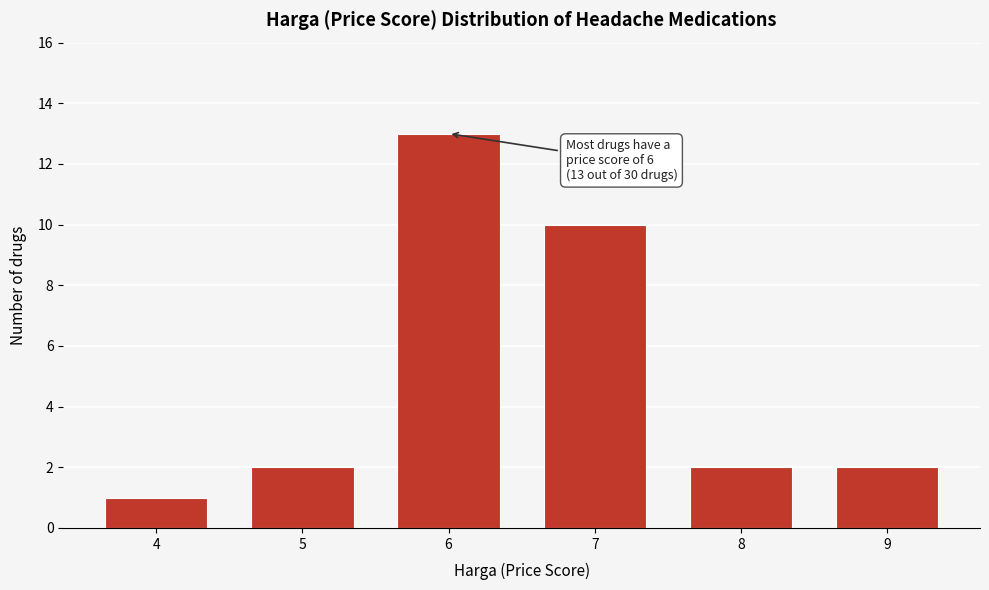

Over which range of the x-axis is the bar tallest?

5.5 to 6.5